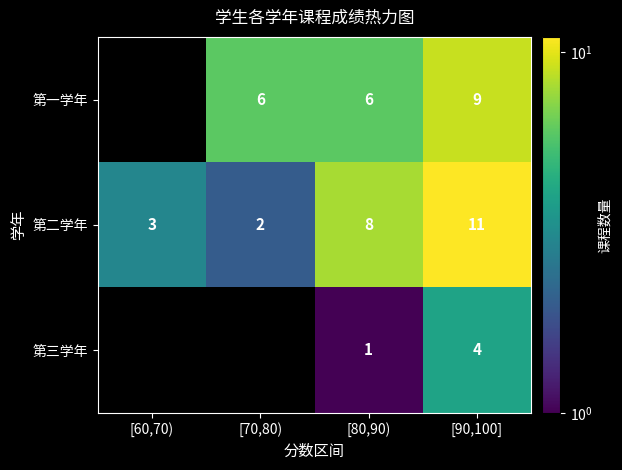

What is the difference between the maximum and minimum values in the 第二学年 series?

9